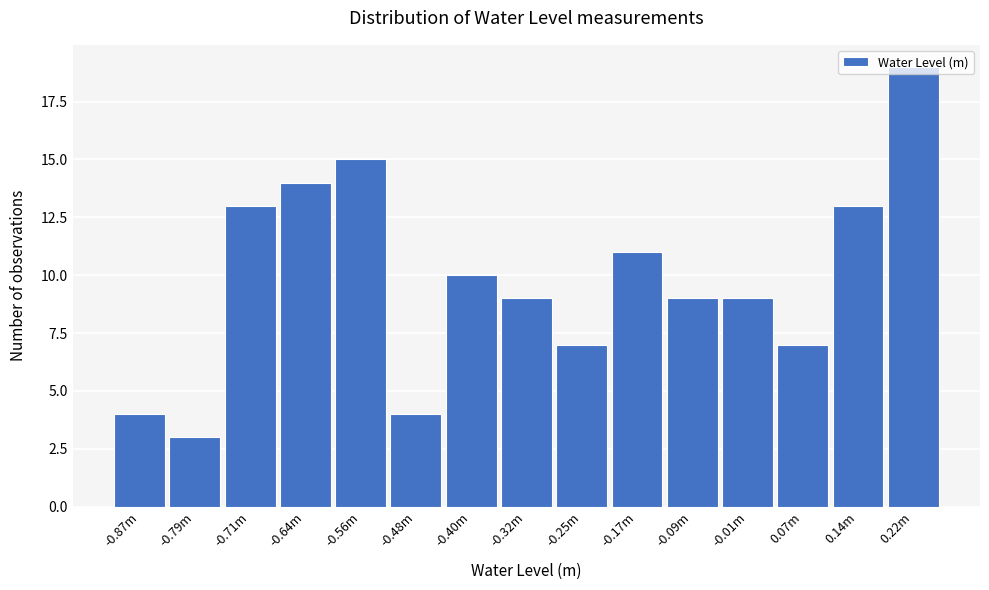

What is the label of the 4th bar from the left?

-0.64m